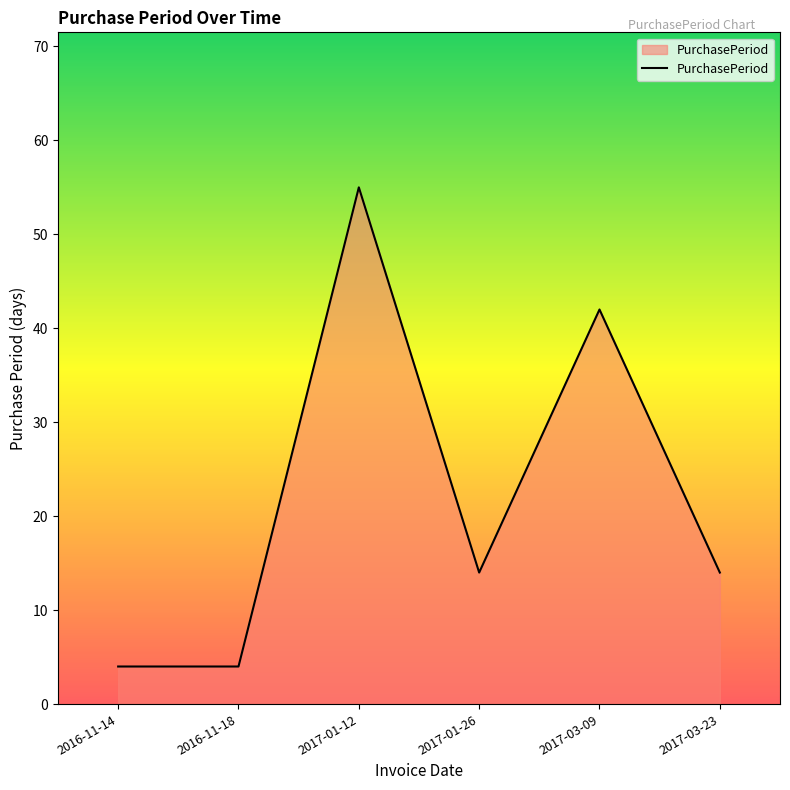

How many interior local peaks (higher than both neighbors) does the data have?

2